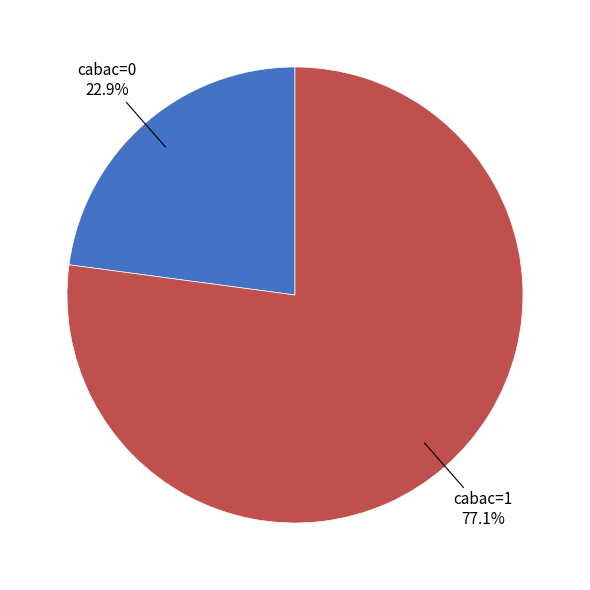

Does any single category account for the majority?

Yes